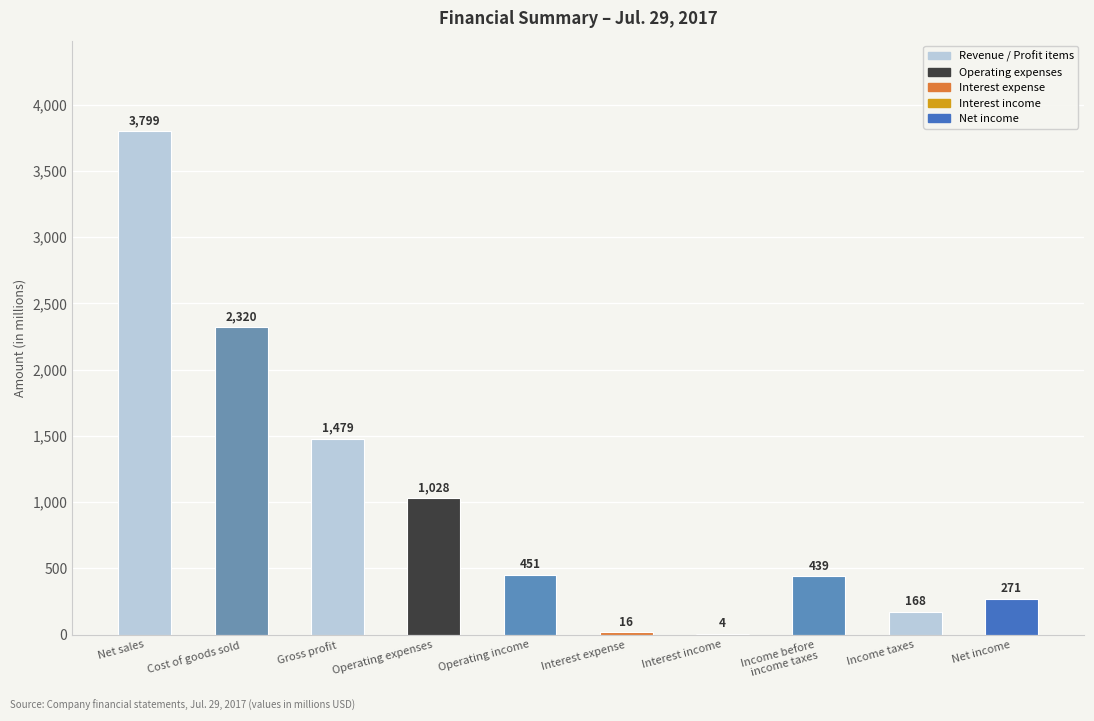

What is the difference between the values at Operating expenses and Net income?

757